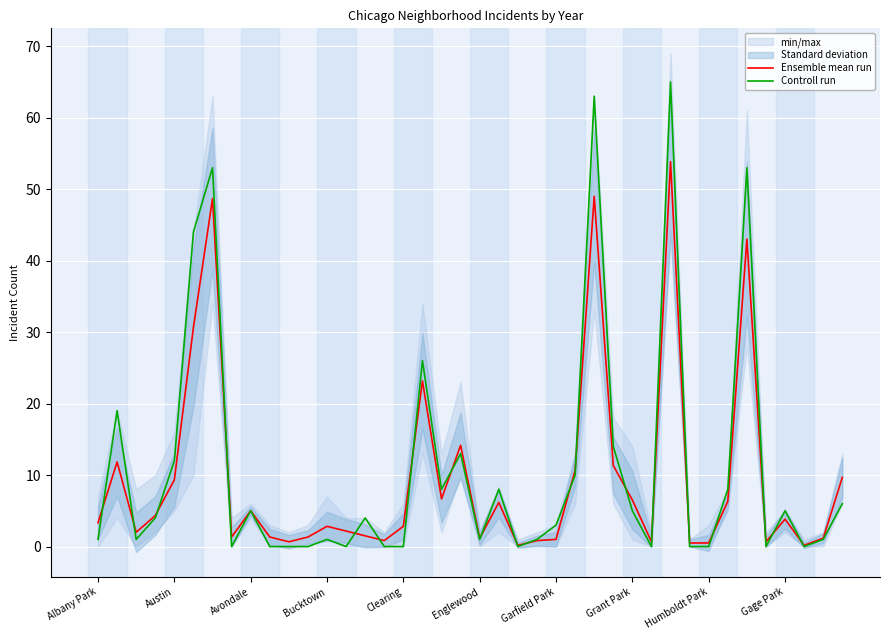

The Controll run series shows 5.0 at Gage Park. True or false?

True